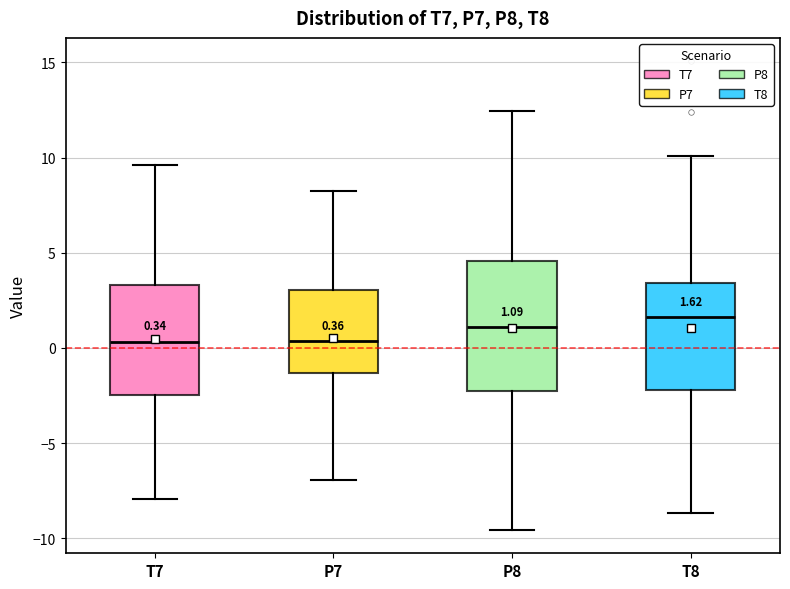

Which box is the tallest, from its lower edge to its upper edge?

P8